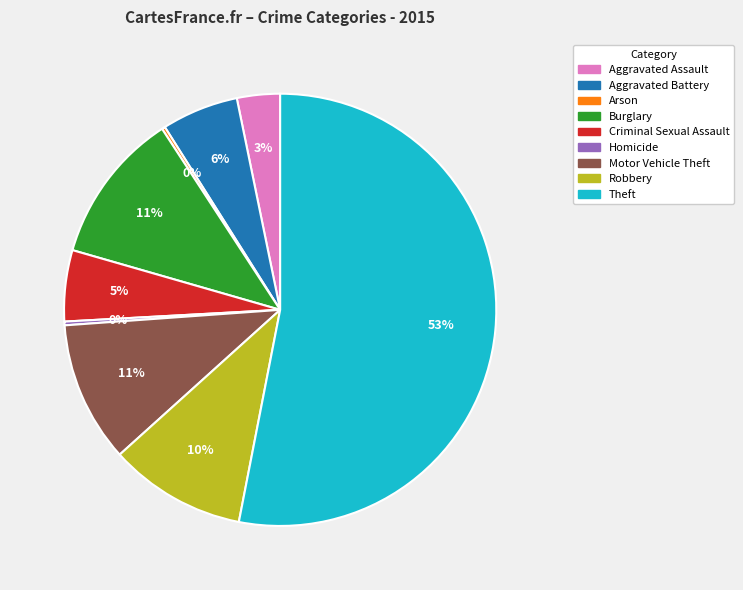

Is it true that Robbery is 19% of the pie?

False